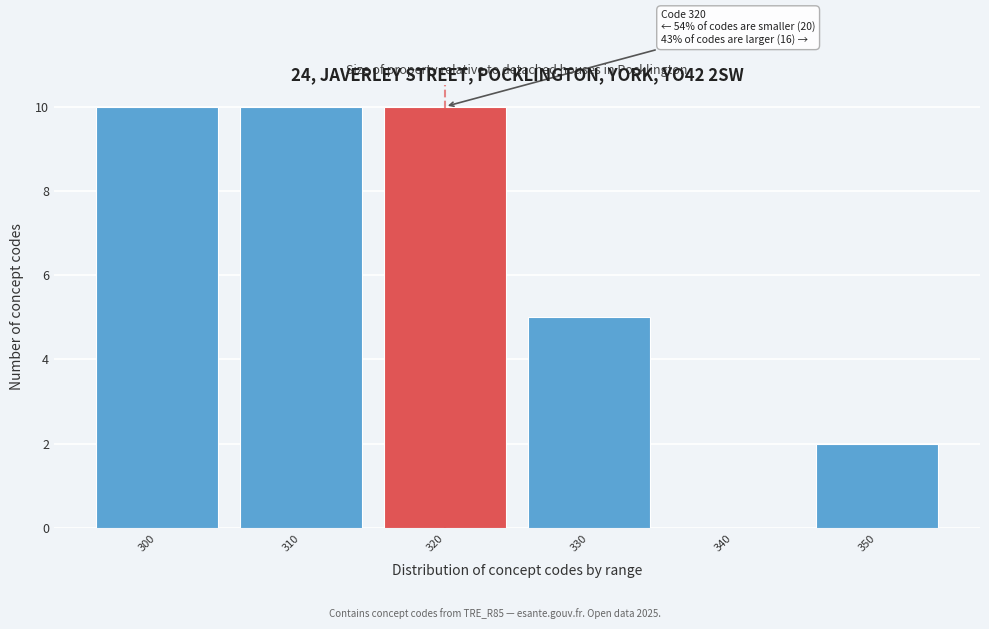

What is the maximum value shown in the chart?

10